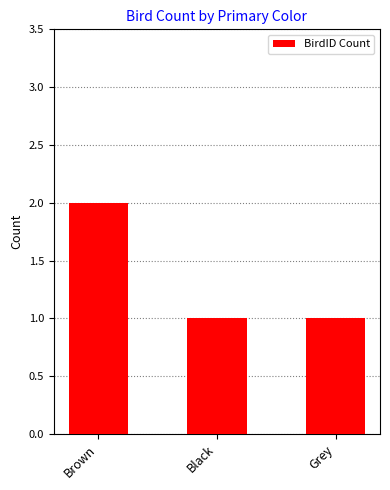

Which category has the highest value across all series?

Brown